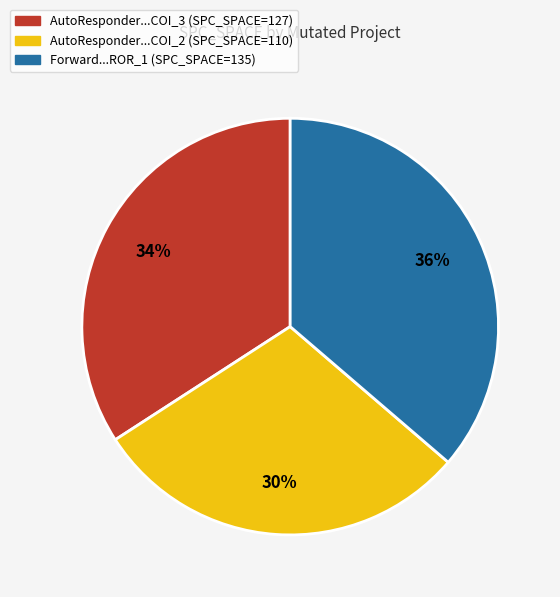

To the nearest percent, what is the average slice percentage?

33%